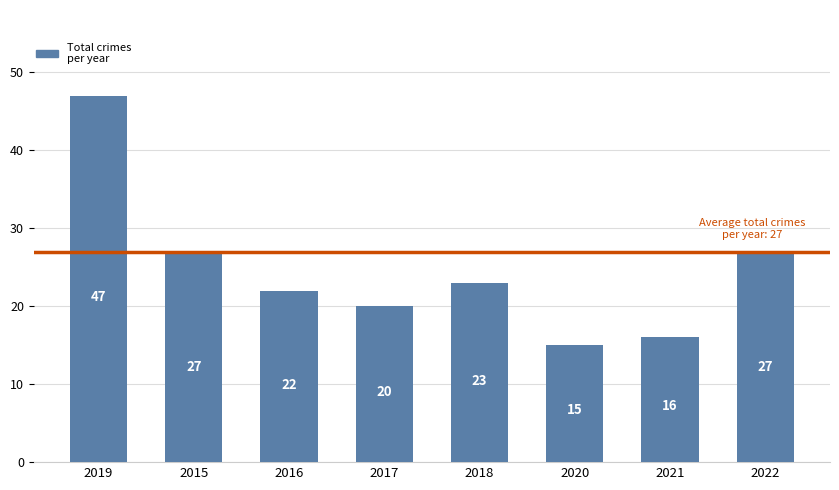

What position from the right is 2022?

1